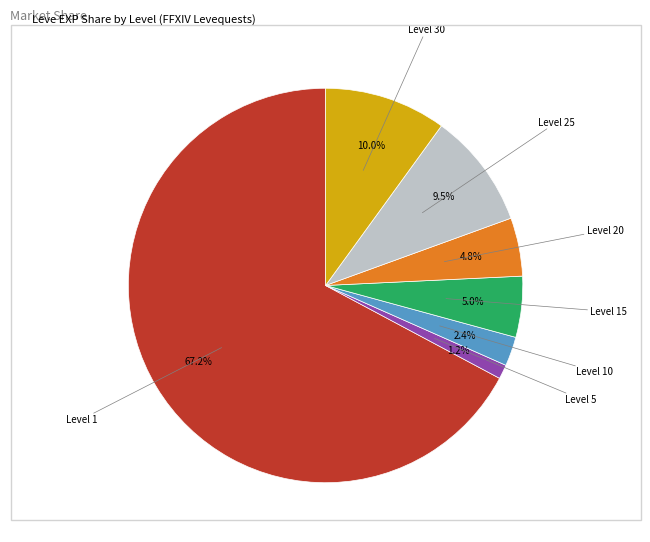

Does any single category account for the majority?

Yes